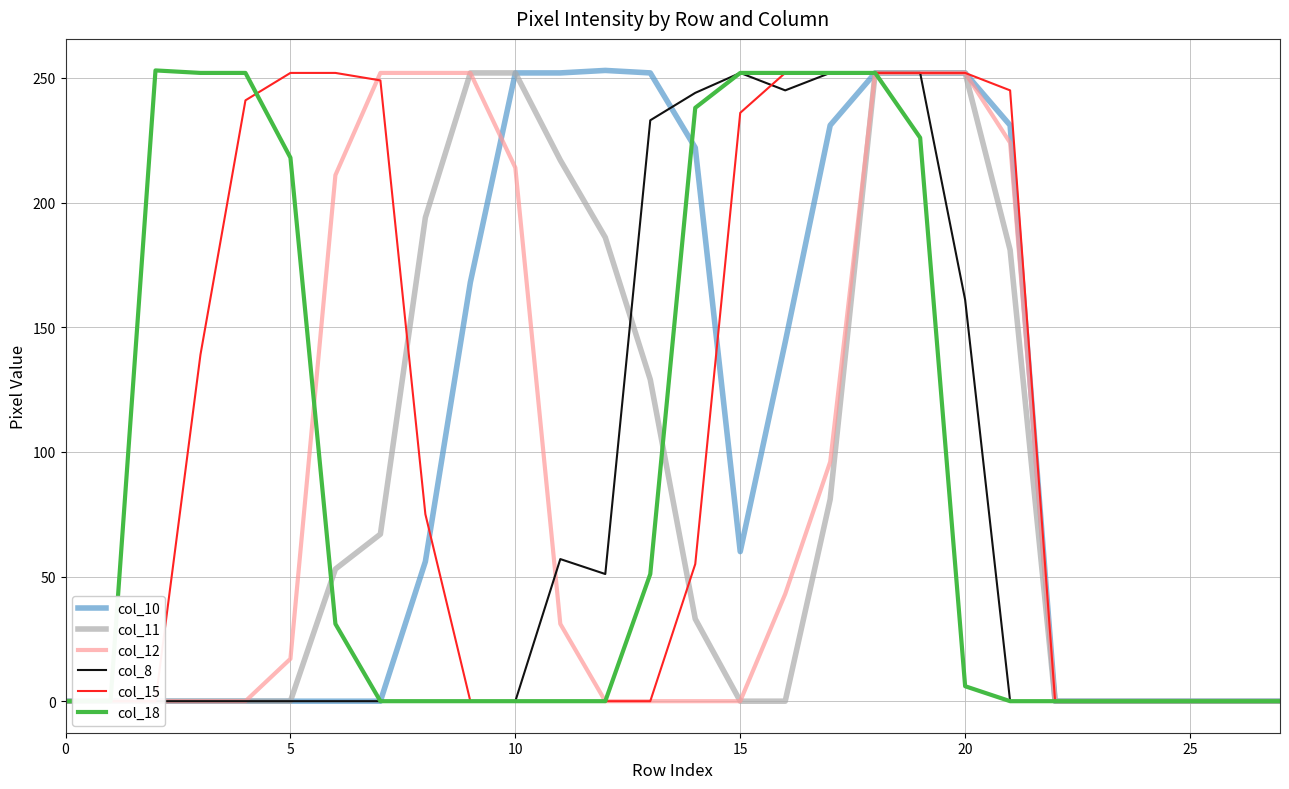

After their last crossing, which series has the higher values: col_15 or col_18?

col_15